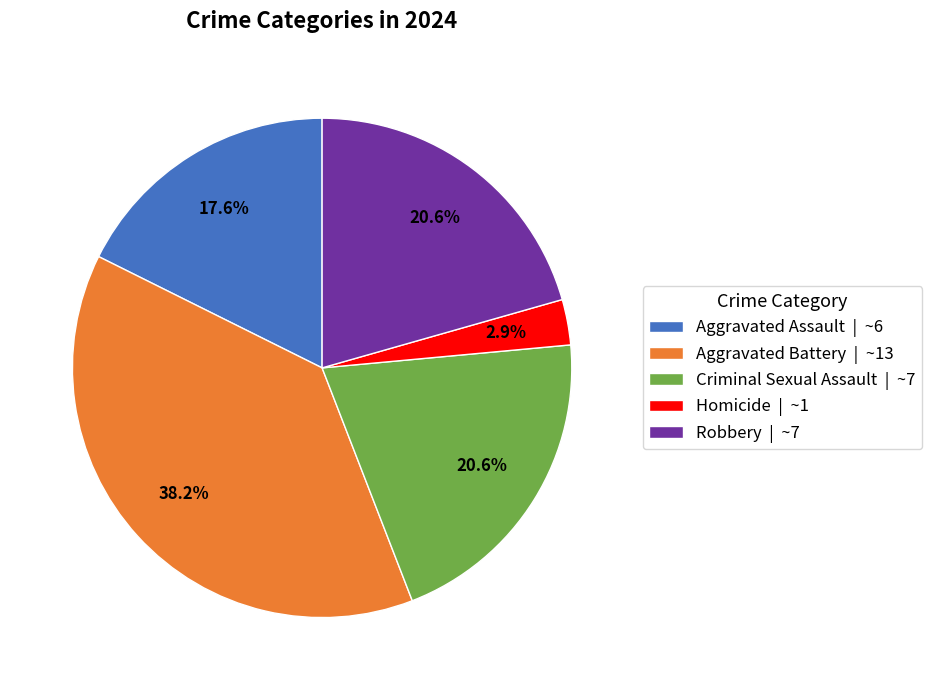

What is the ratio of the value at Criminal Sexual Assault to the value at Aggravated Battery?

0.5